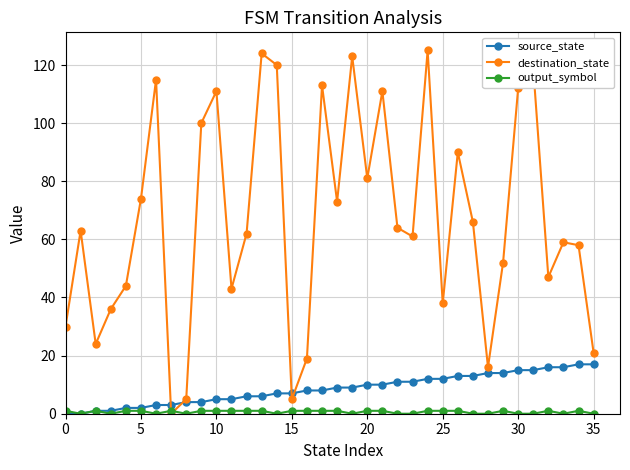

Which series has the largest total across all categories?

destination_state